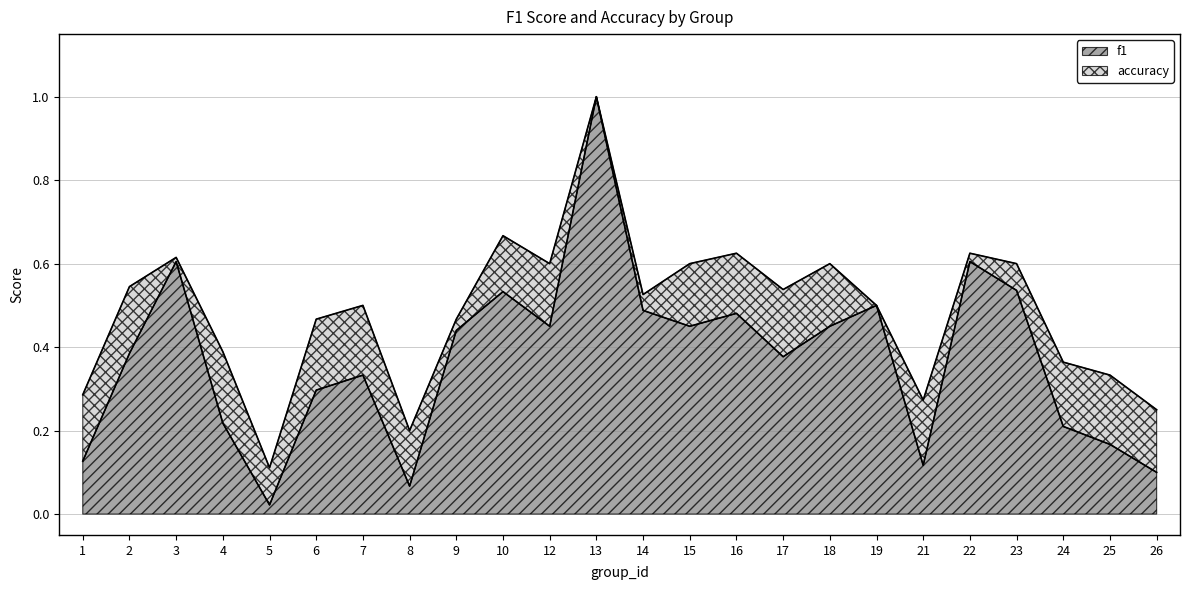

How many lines are shown in the chart?

2